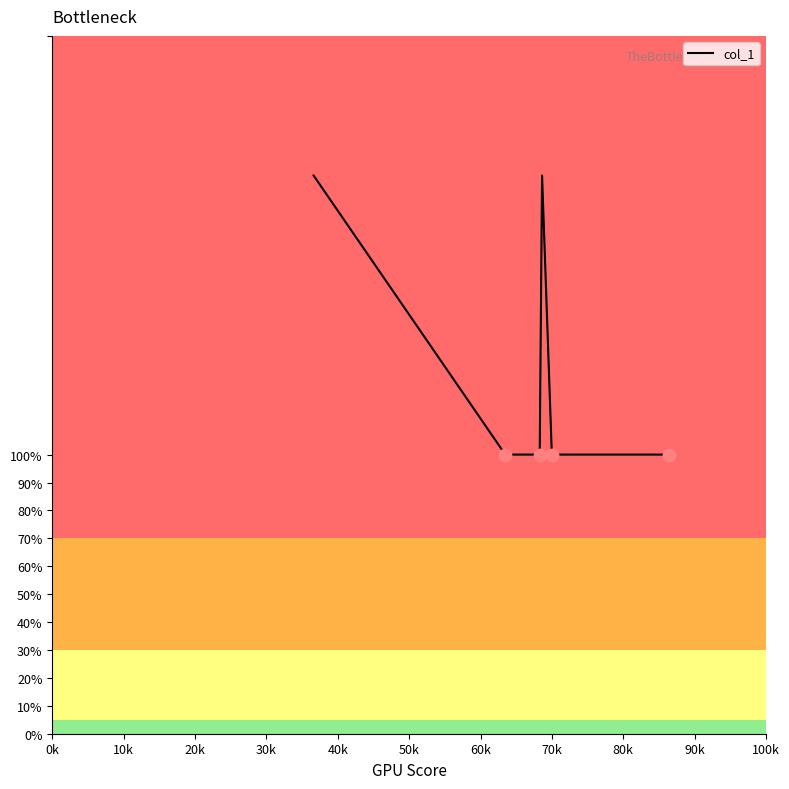

Is this an area chart (filled region under the line)?

No